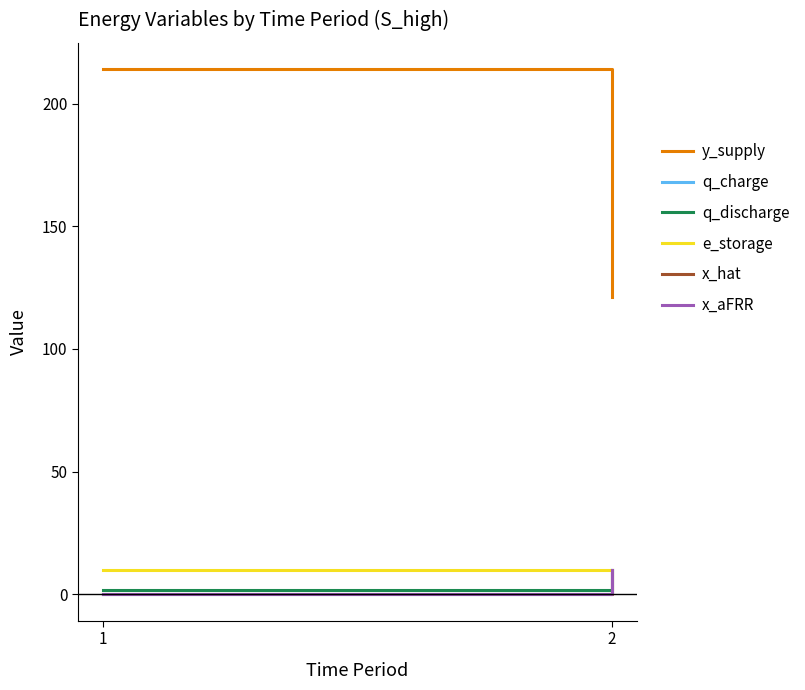

Does the chart display data point markers on the line(s)?

No